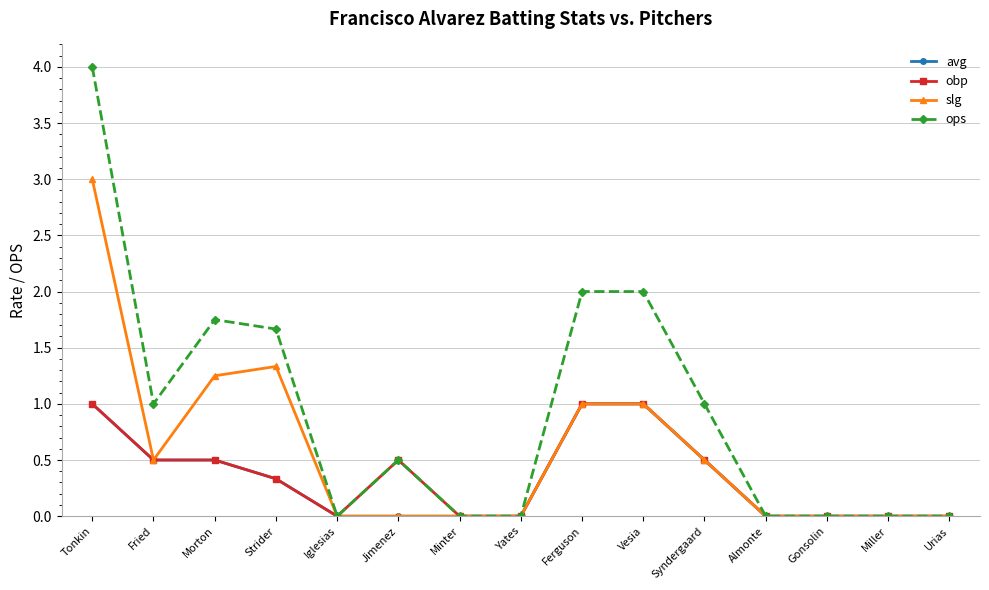

Which category has the highest value across all series?

Tonkin